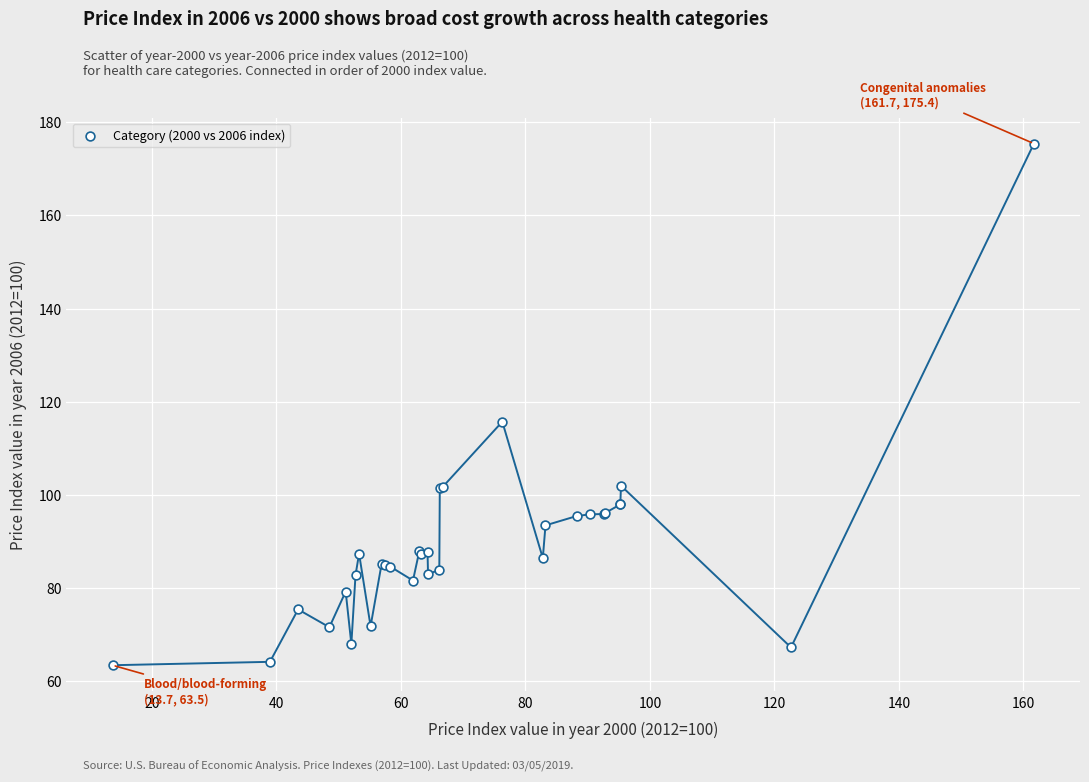

What Y value in the scatter plot is closest to 119?

115.7